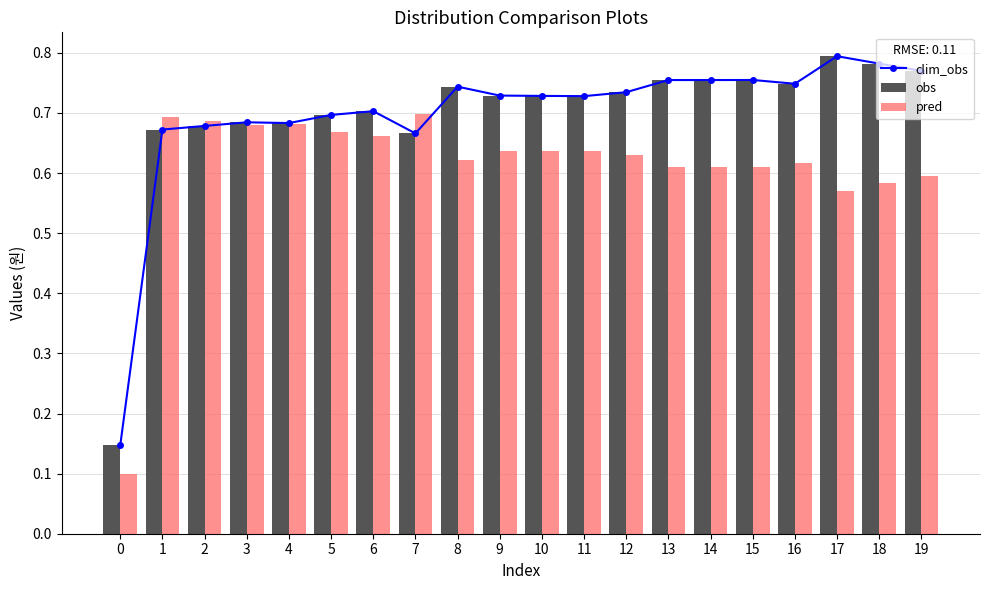

What is the sum of all clim_obs values?

14.0